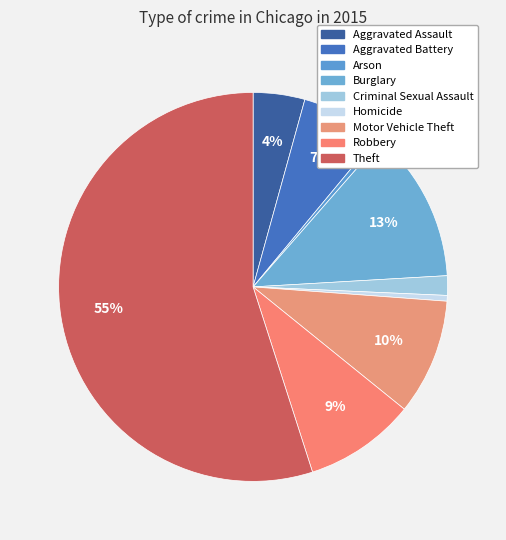

How many slices are in this pie chart?

9